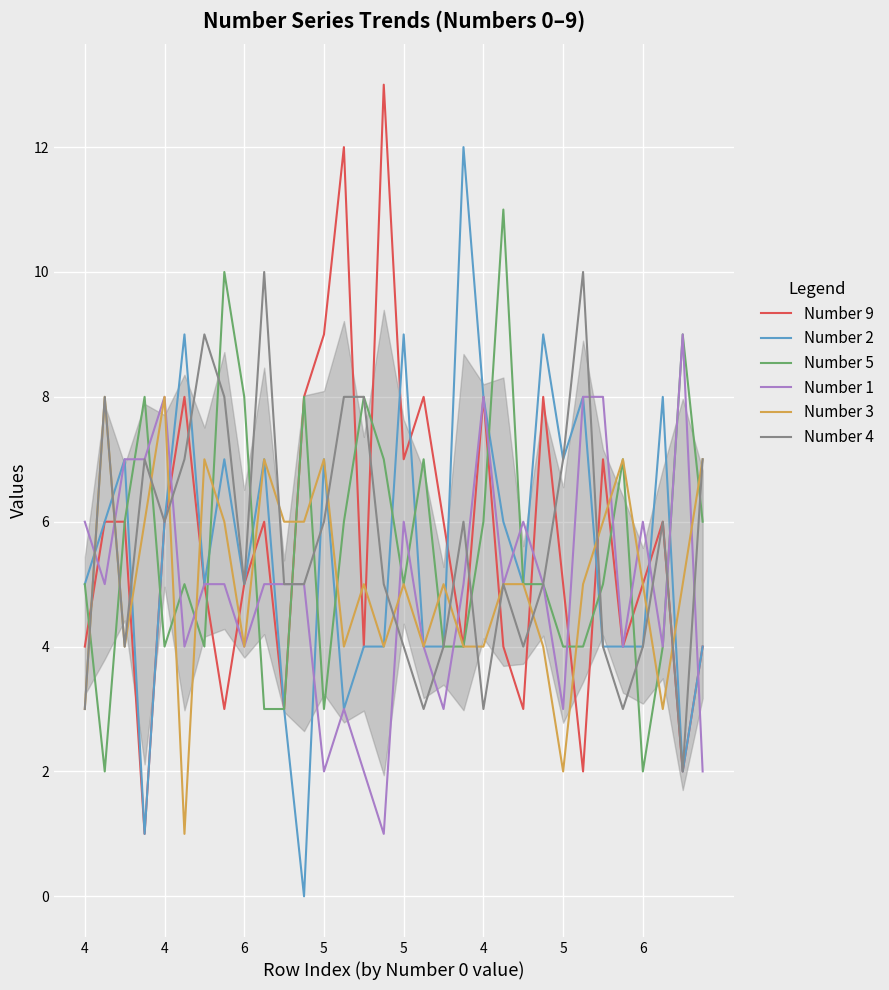

What is the greatest value displayed?

13